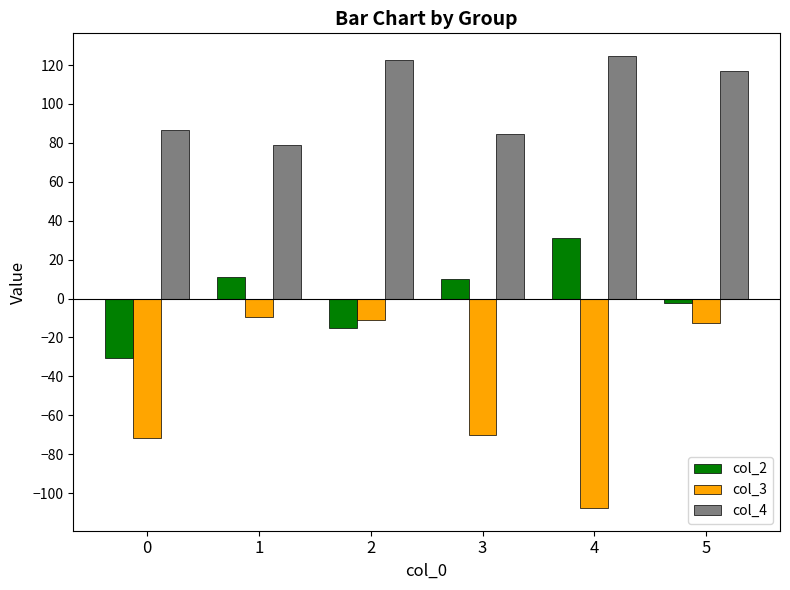

Is the value of col_3 at 4 greater than the value of col_4 at 4?

No